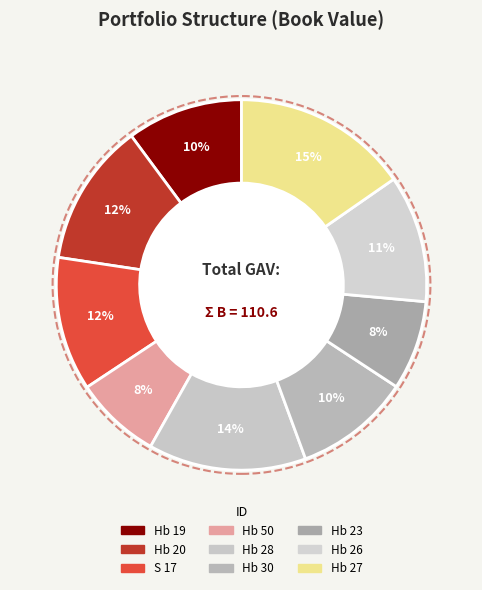

Count the number of slices in the pie.

9